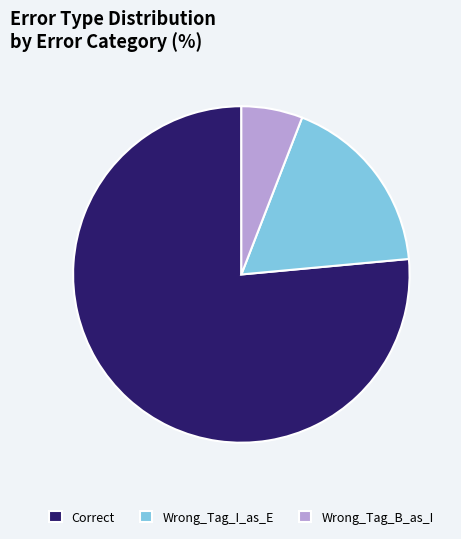

Combined, do Correct and Wrong_Tag_B_as_I account for over 50%?

Yes